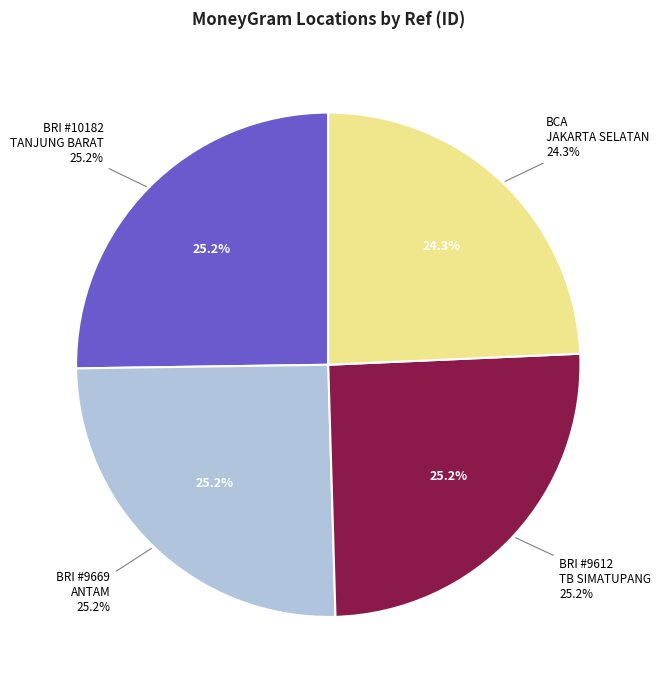

Which has a higher value, BRI - #9669 - JAKARTA 2 - ANTAM or BRI - #9612 - JAKARTA 2 - TB SIMATUPANG?

BRI - #9612 - JAKARTA 2 - TB SIMATUPANG